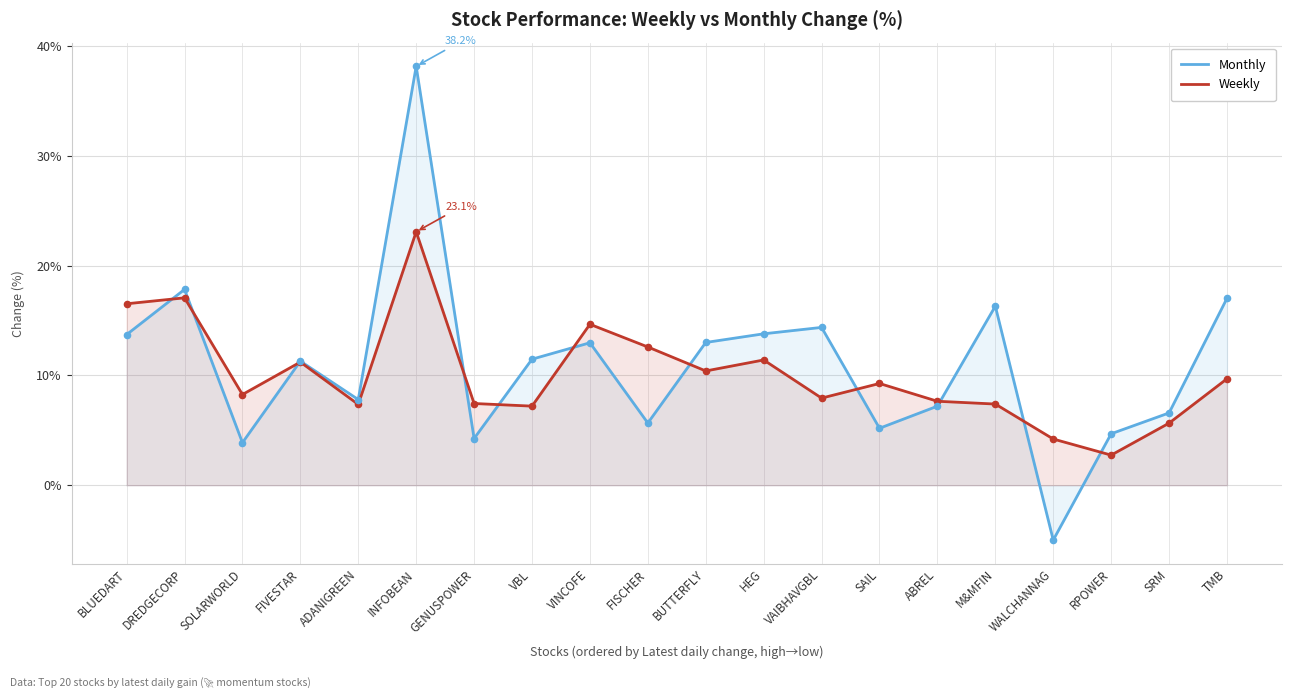

Which series has the widest spread of Y values?

Monthly